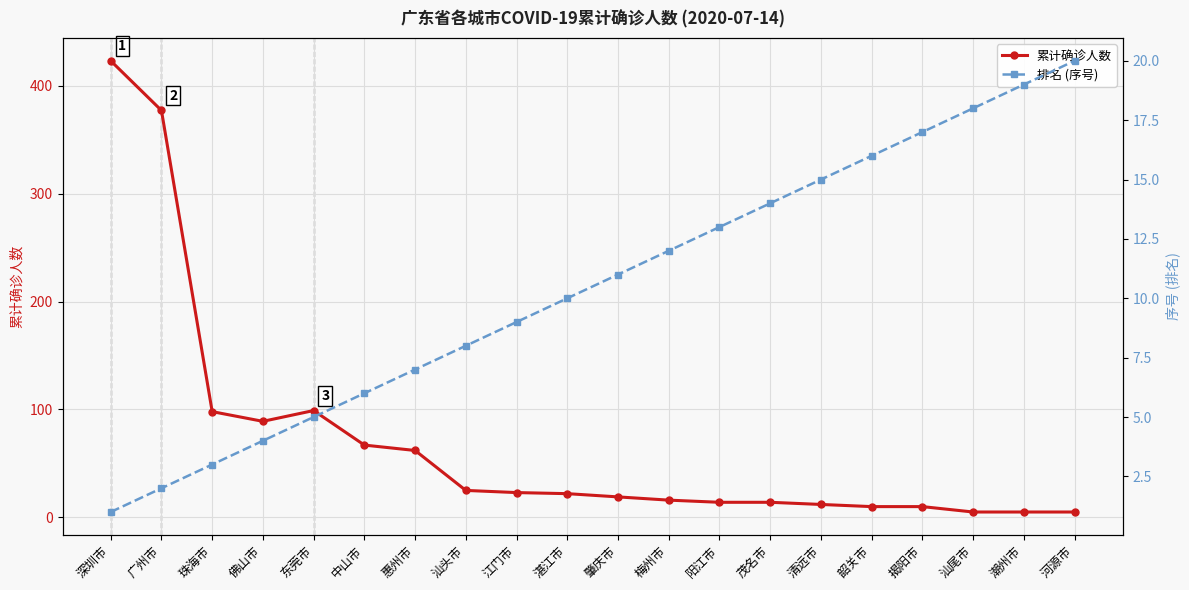

Rank the series by their average value, from highest to lowest.

累计确诊人数, 排名 (序号)